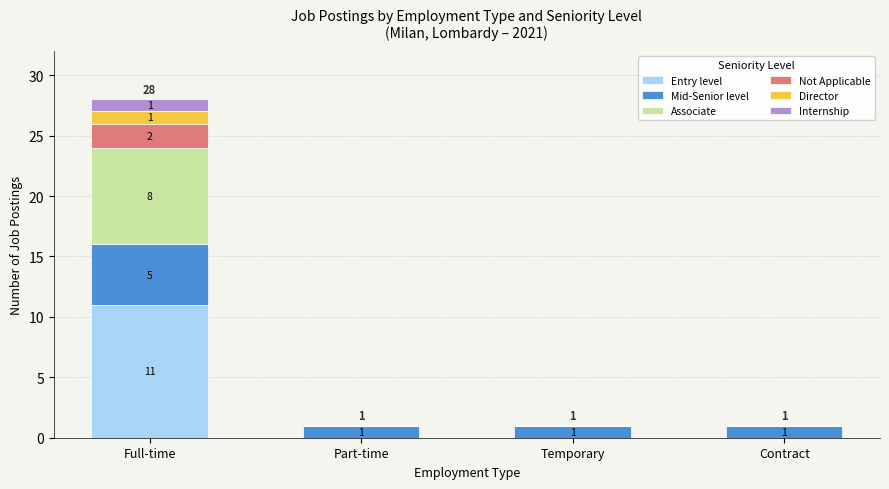

Does the chart contain stacked bars?

Yes